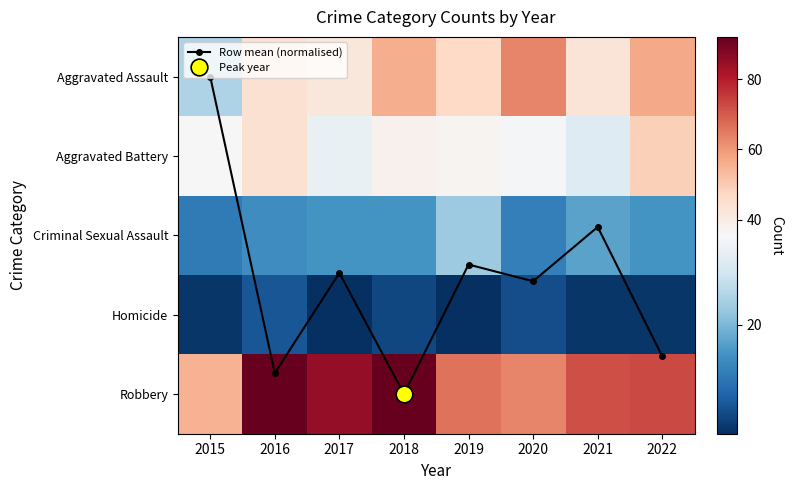

Count the number of categories in the chart.

8